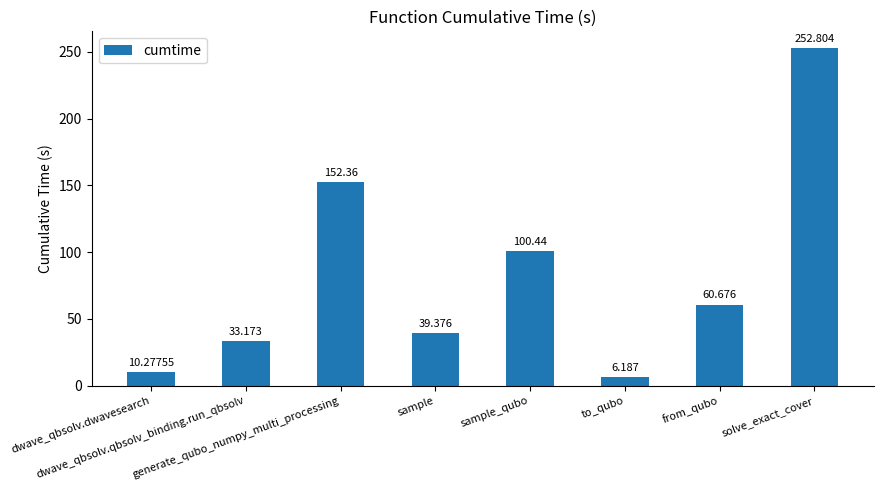

What is the sum of the values at dwave_qbsolv.dwavesearch and sample?

49.7